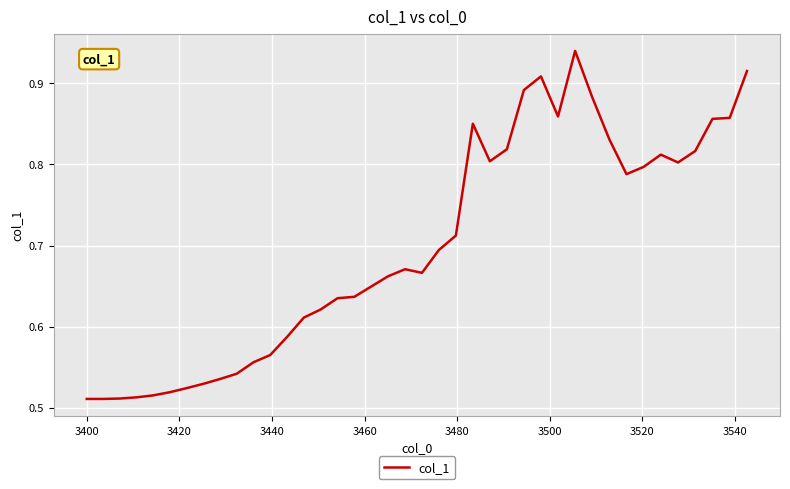

What is the difference between the maximum and minimum values?

0.4